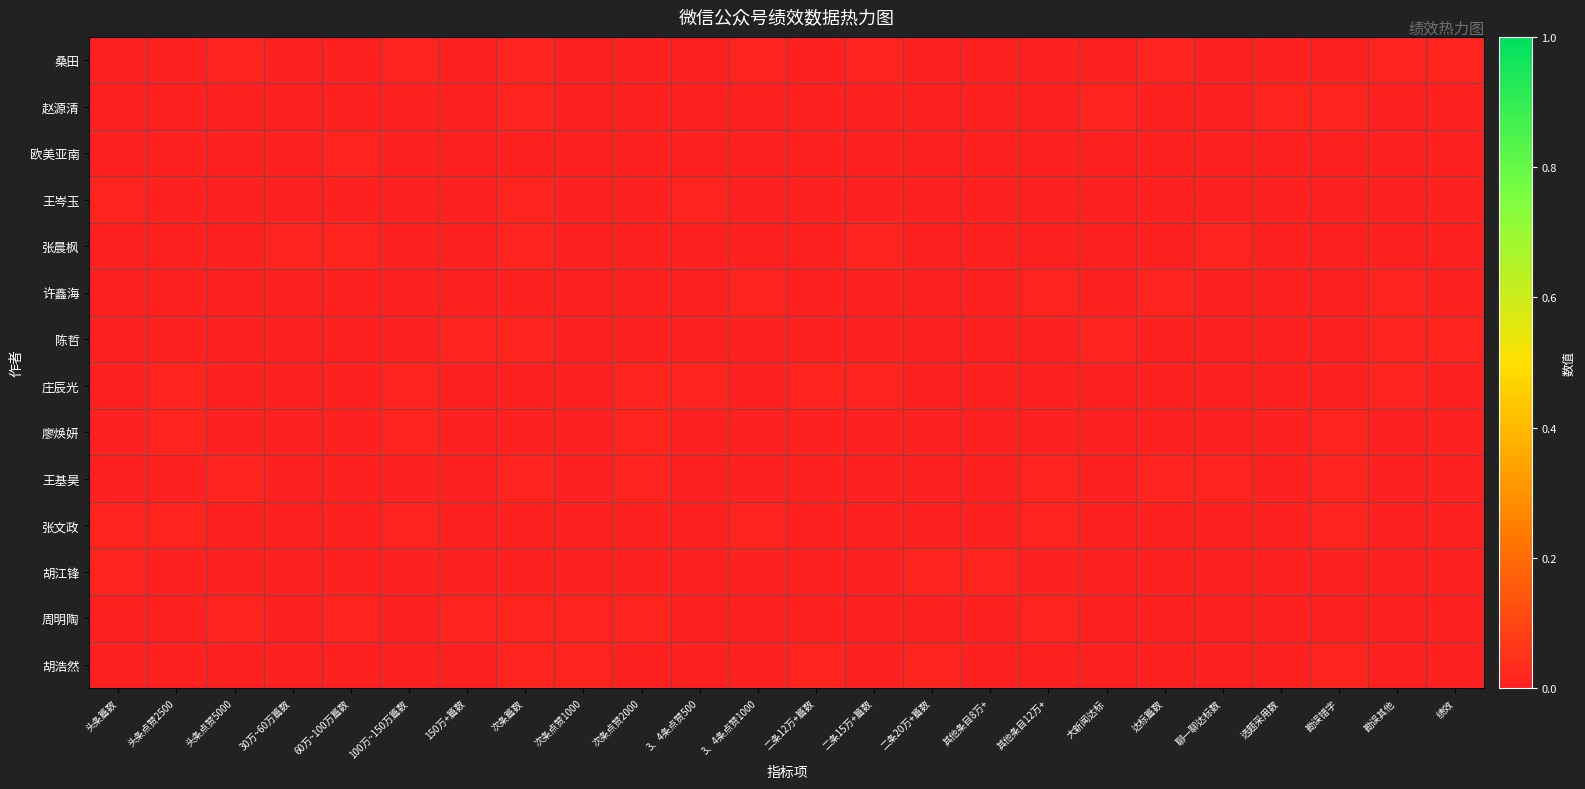

Which series has the largest range (max minus min)?

廖焕妍